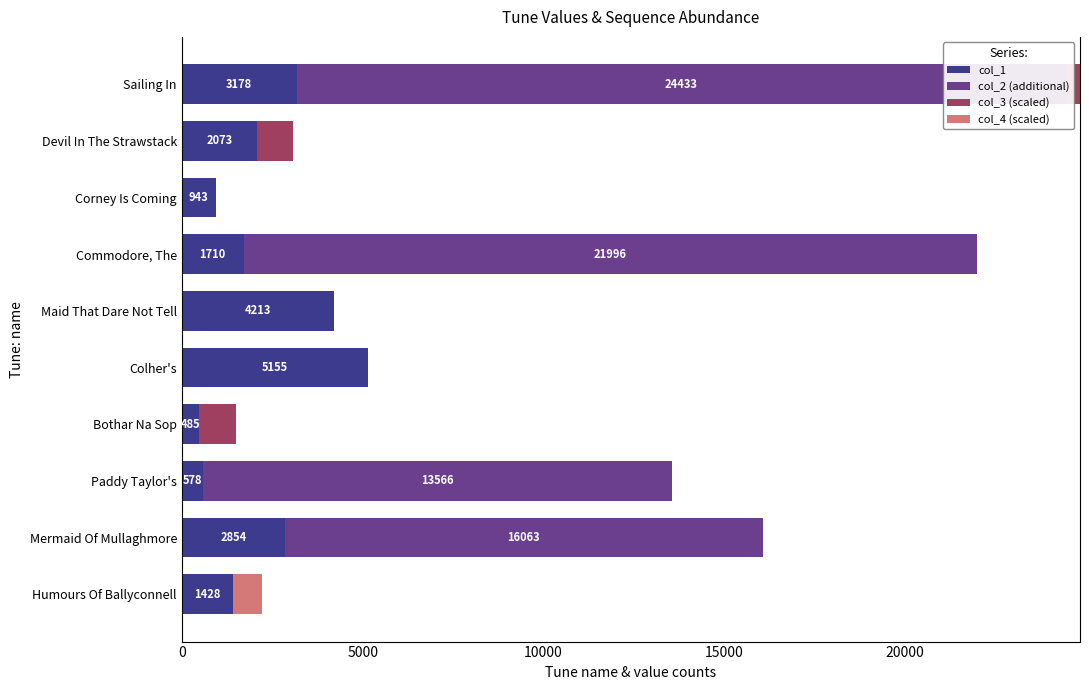

What is the spread (max minus min) of values at Devil In The Strawstack?

2073